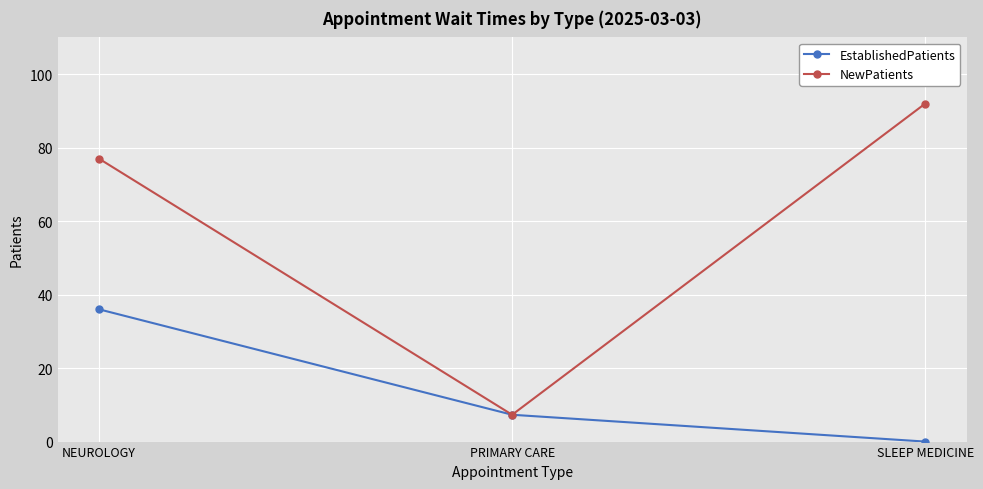

What is the total value across all series at NEUROLOGY?

113.0